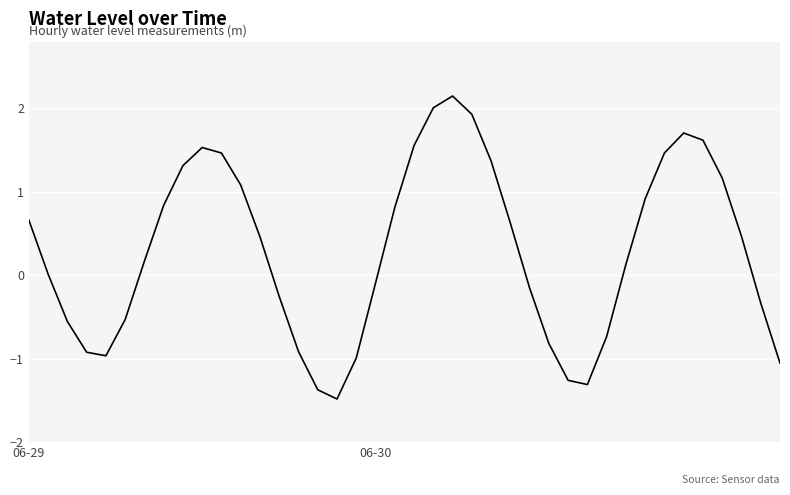

What is the minimum value shown in the chart?

-1.5